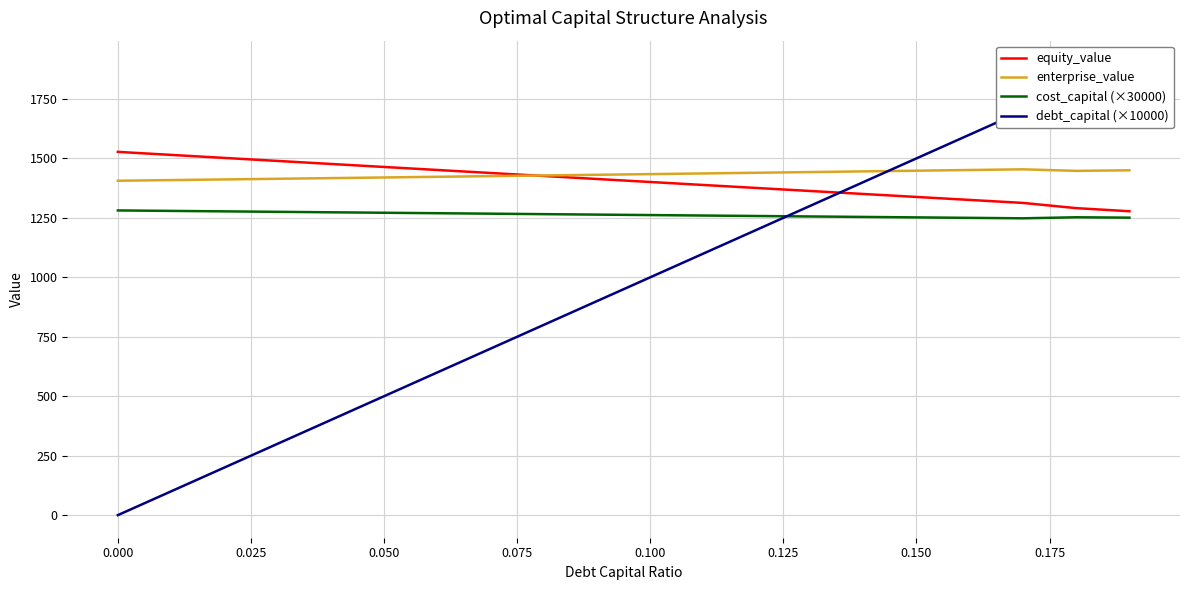

What is the highest value of the equity_value series?

1527.4